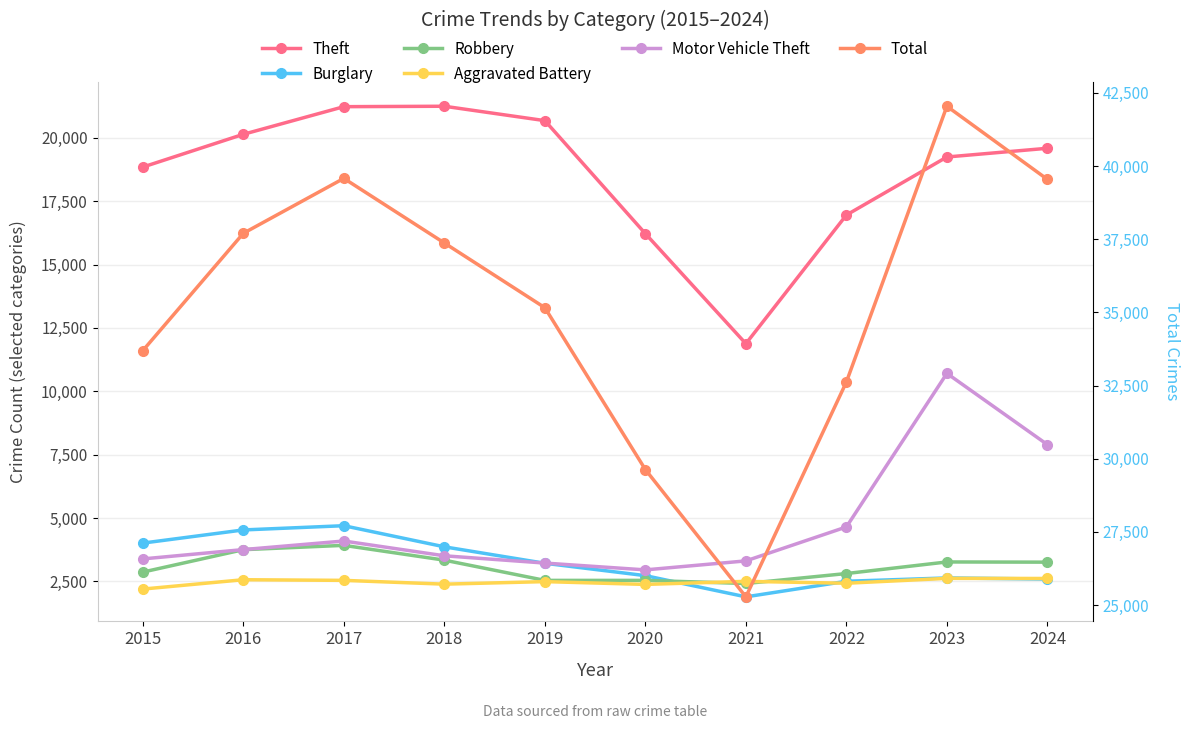

Reading left to right, list all the values displayed in this chart.

Theft: 2015=18845	2016=20138	2017=21228	2018=21245	2019=20677	2020=16219	2021=11878	2022=16953	2023=19243	2024=19587
Burglary: 2015=4011	2016=4530	2017=4697	2018=3864	2019=3215	2020=2727	2021=1890	2022=2505	2023=2636	2024=2593
Robbery: 2015=2867	2016=3751	2017=3922	2018=3338	2019=2540	2020=2540	2021=2417	2022=2810	2023=3267	2024=3259
Aggravated Battery: 2015=2197	2016=2566	2017=2541	2018=2391	2019=2491	2020=2381	2021=2502	2022=2427	2023=2620	2024=2615
Motor Vehicle Theft: 2015=3387	2016=3755	2017=4093	2018=3510	2019=3223	2020=2954	2021=3309	2022=4648	2023=10706	2024=7895
Total: 2015=33695	2016=37702	2017=39579	2018=37372	2019=35161	2020=29632	2021=25283	2022=32623	2023=42043	2024=39544